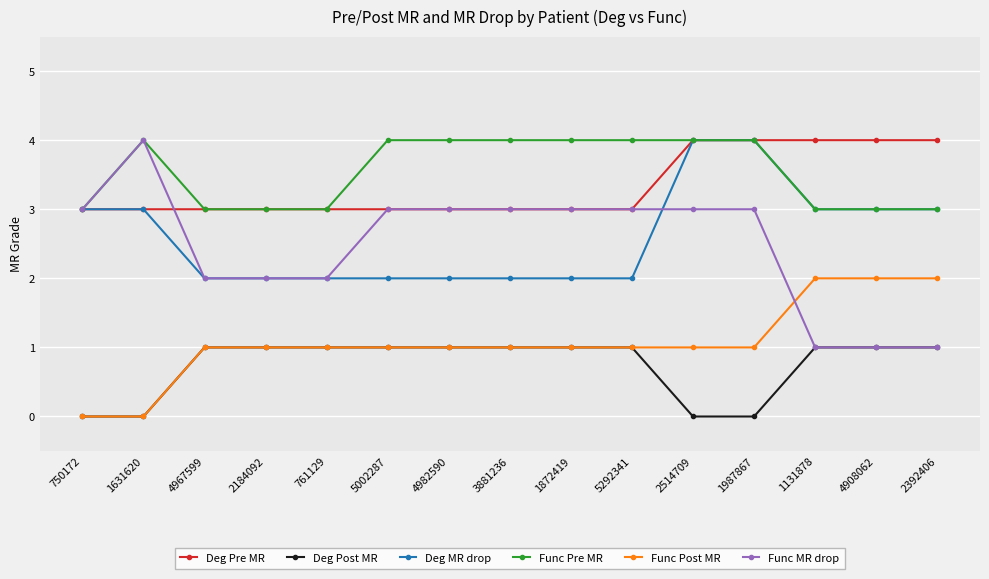

What is the sum of all Func MR drop values?

37